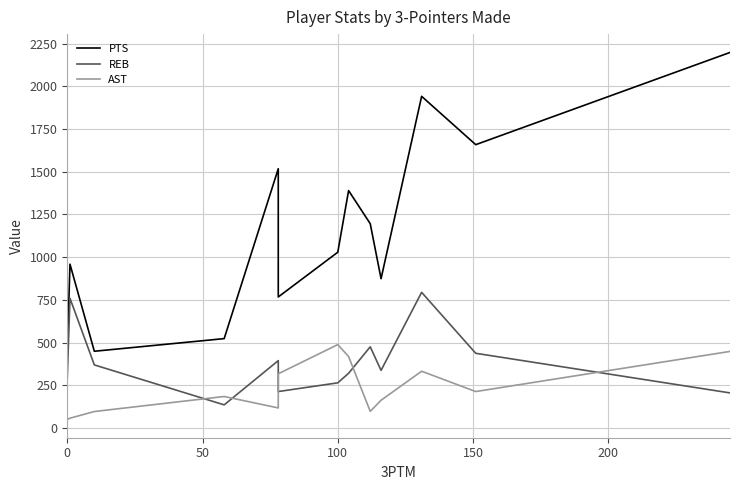

Reading left to right, transcribe all the data shown in this chart.

PTS: 445	959	449	523	1518	767	1029	1390	1196	874	1942	1659	2199
REB: 294	759	369	135	394	213	264	320	475	337	794	437	205
AST: 50	57	96	184	117	317	488	418	97	162	332	213	448